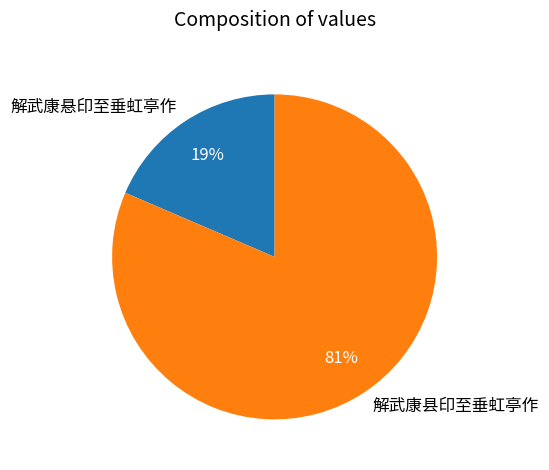

What is the ratio of the value at 解武康悬印至垂虹亭作 to the value at 解武康县印至垂虹亭作?

0.2